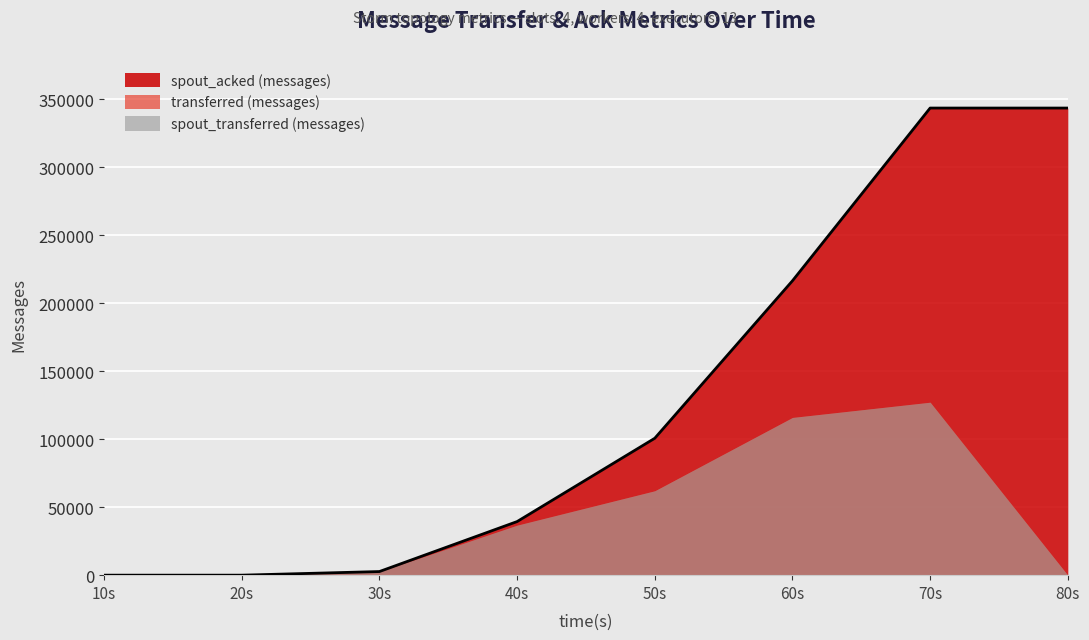

Which series has the largest range (max minus min)?

spout_acked (messages)